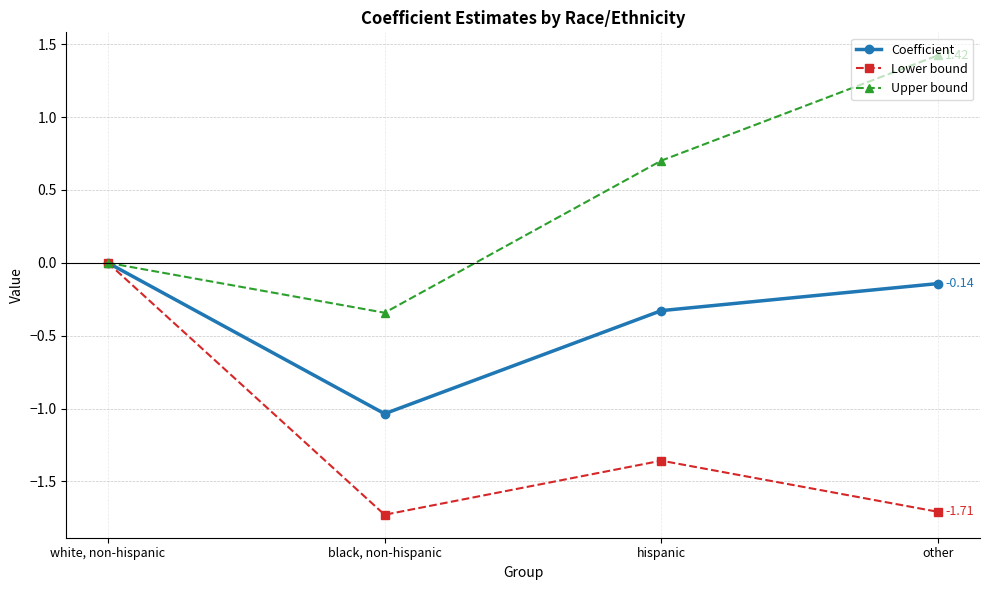

Is this an area chart (filled region under the line)?

No